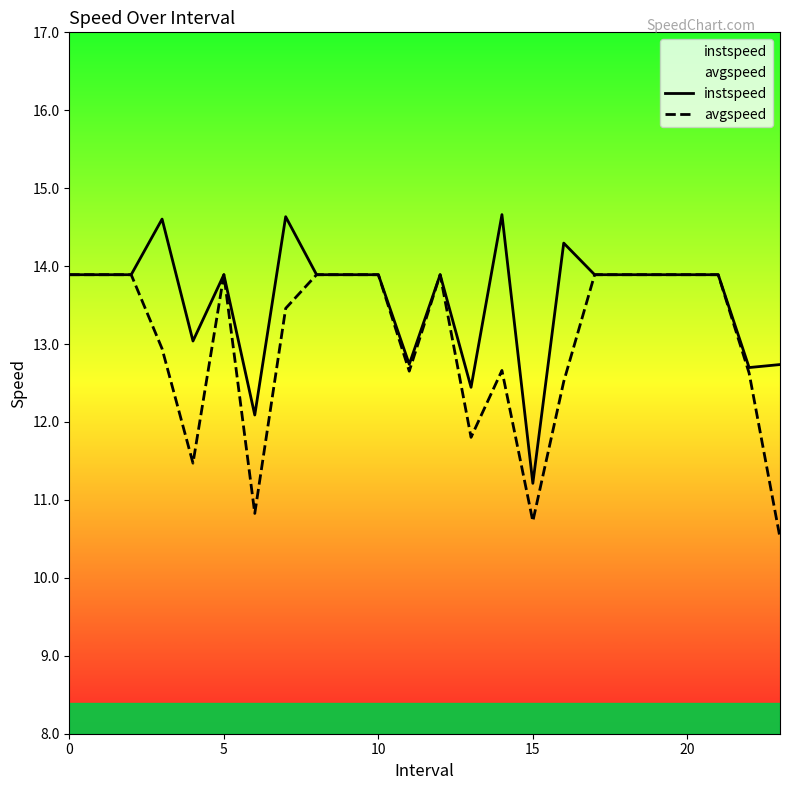

Does the chart display data point markers on the line(s)?

No